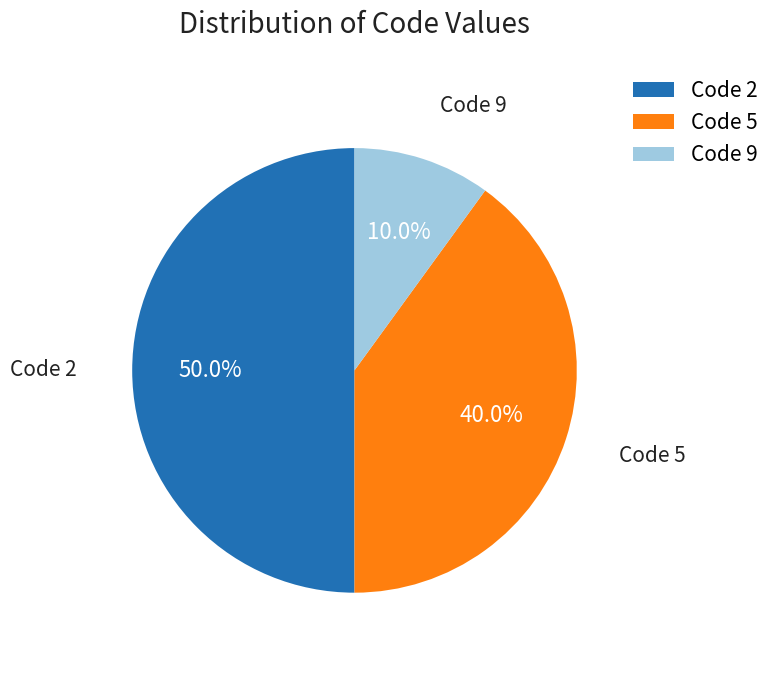

Rank the categories by value from highest to lowest.

Code 2, Code 5, Code 9